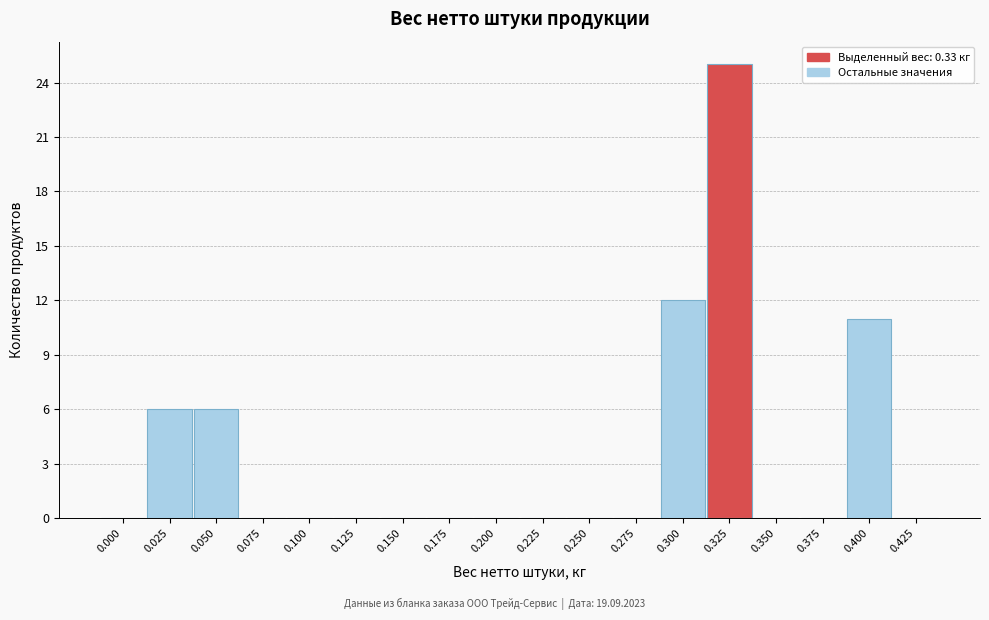

Reading left to right, list all the values displayed in this chart.

0.000=0	0.025=6	0.050=6	0.075=0	0.100=0	0.125=0	0.150=0	0.175=0	0.200=0	0.225=0	0.250=0	0.275=0	0.300=12	0.325=25	0.350=0	0.375=0	0.400=11	0.425=0